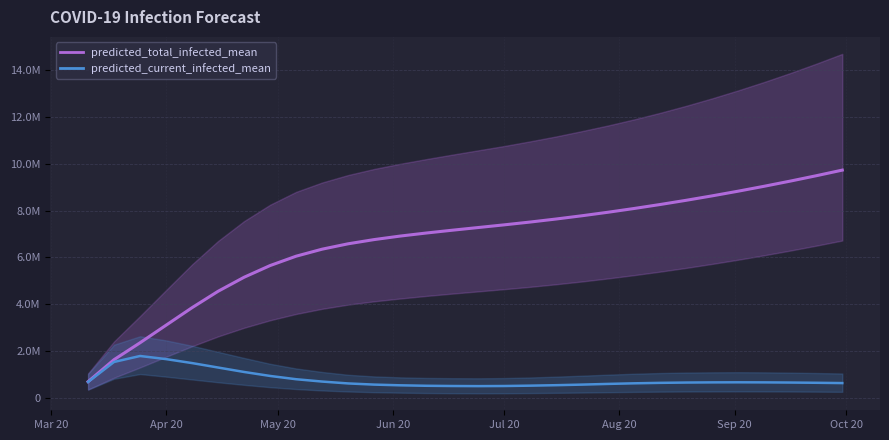

How many distinct data groups are displayed?

2